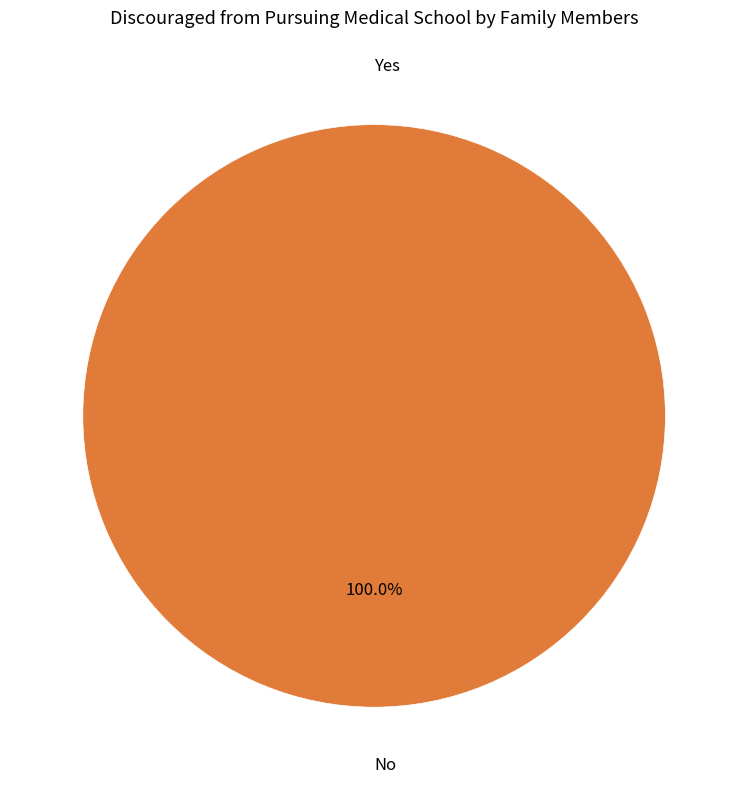

To the nearest percent, what is the average slice percentage?

50%